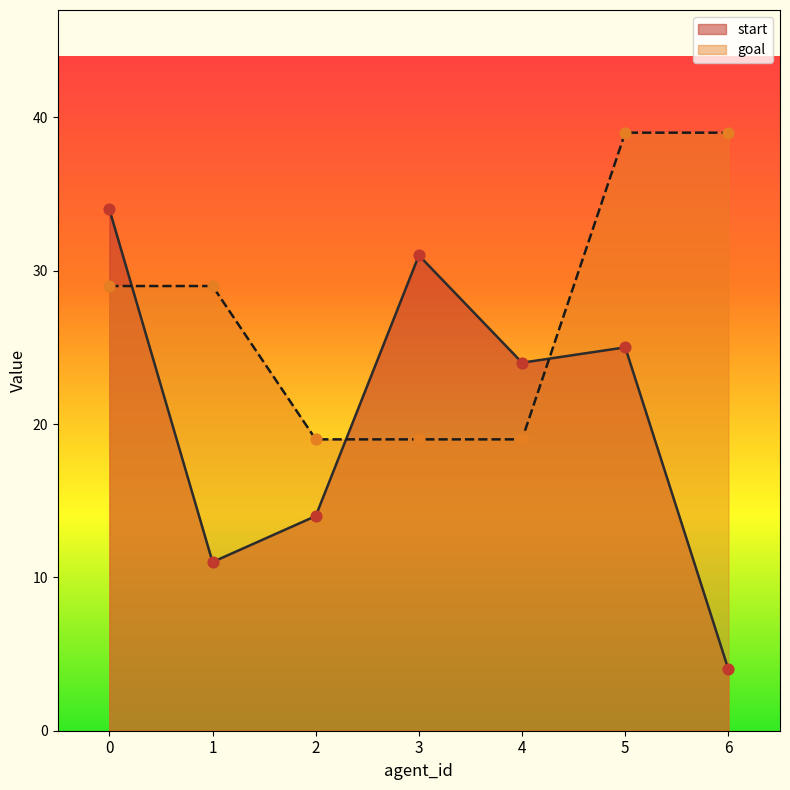

What are all the series names shown in the legend?

start, goal